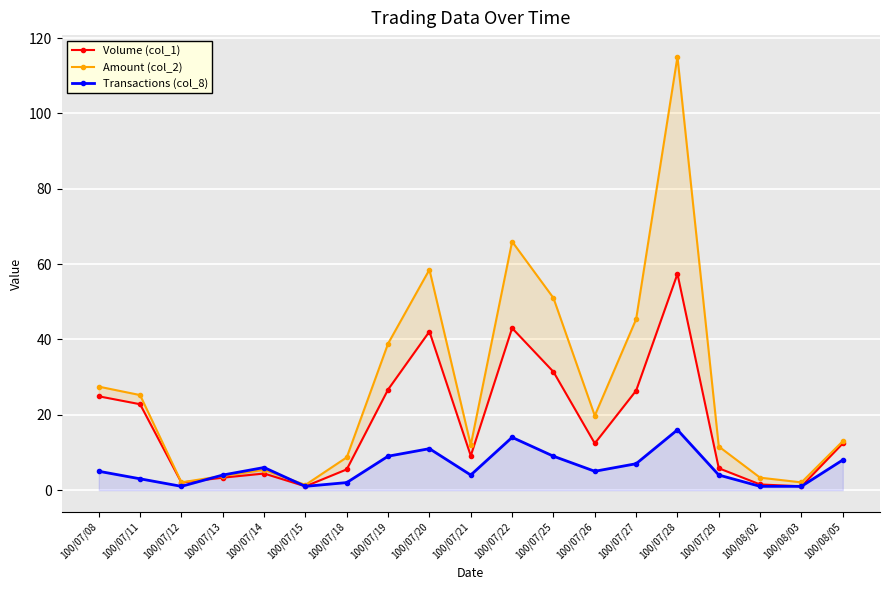

How many lines are shown in the chart?

3